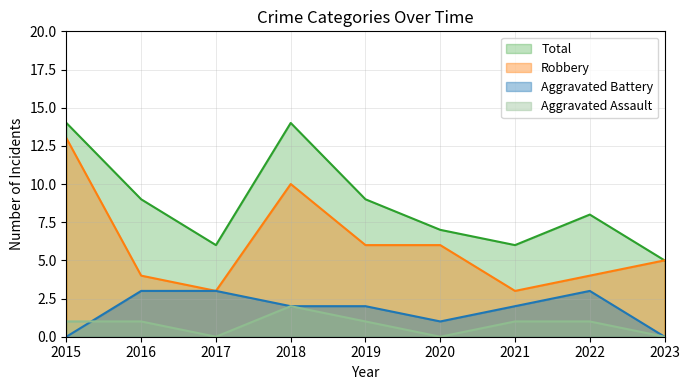

List the labels in order of Robbery value, largest first.

2015, 2018, 2019, 2020, 2023, 2016, 2022, 2017, 2021